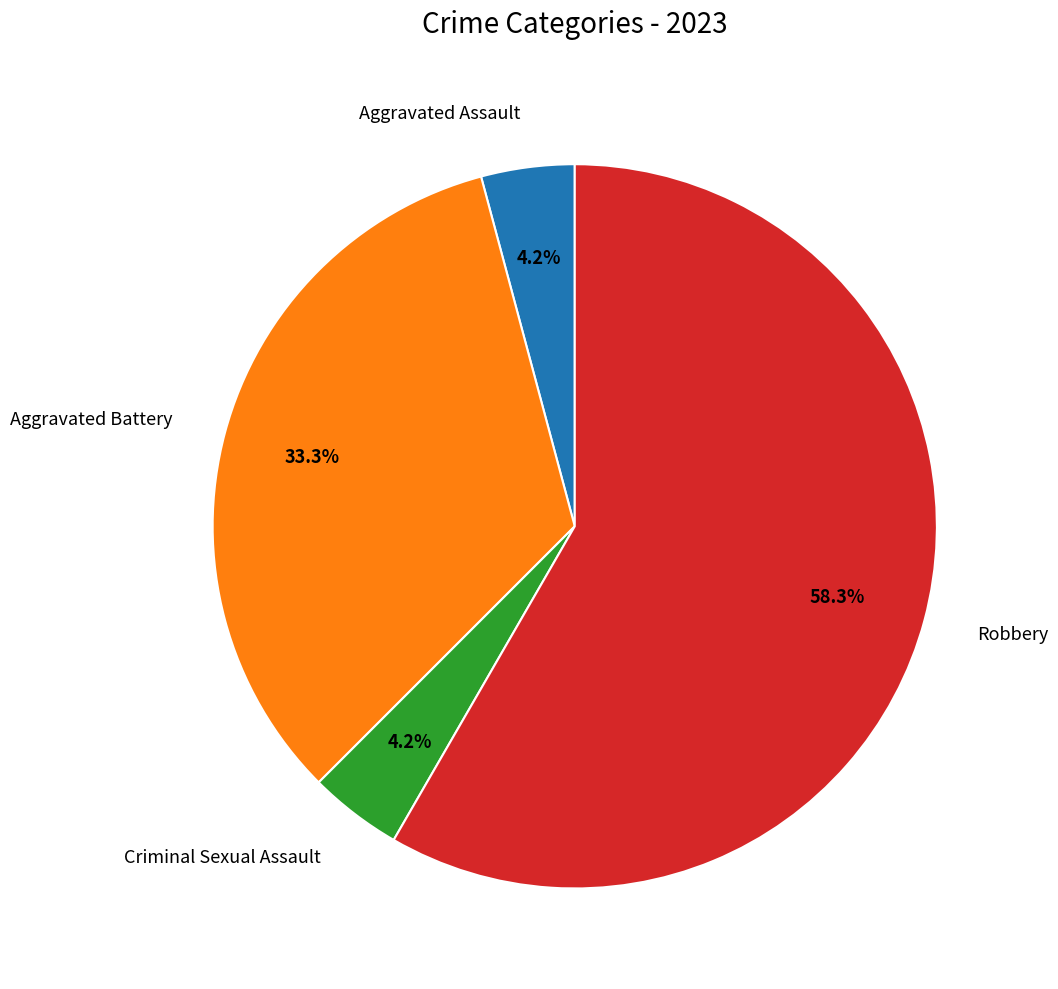

Is there a majority slice in this chart?

Yes